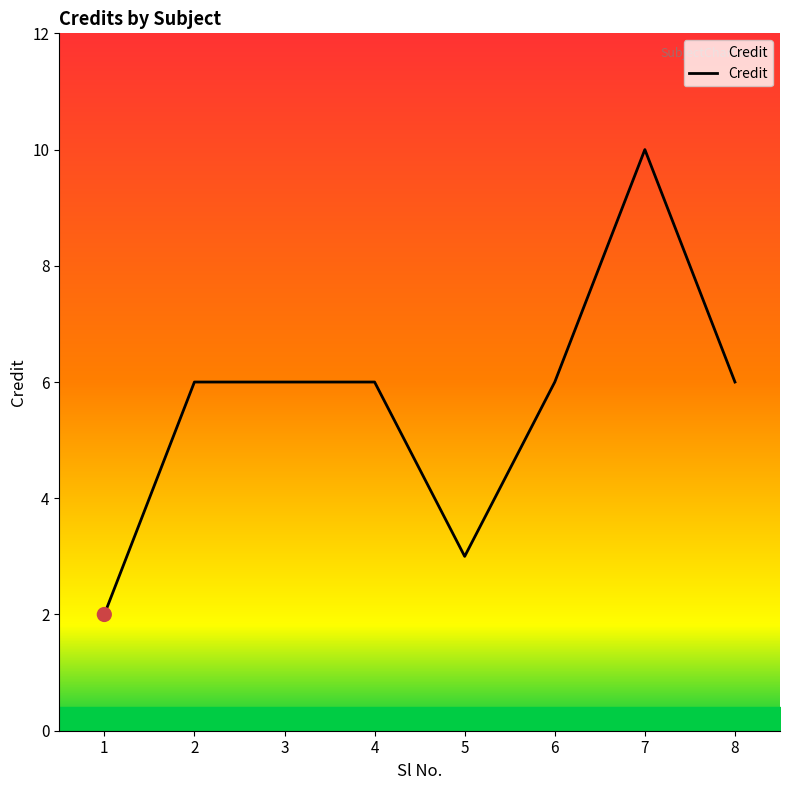

What is the ratio of the value at 5 to the value at 8?

0.5